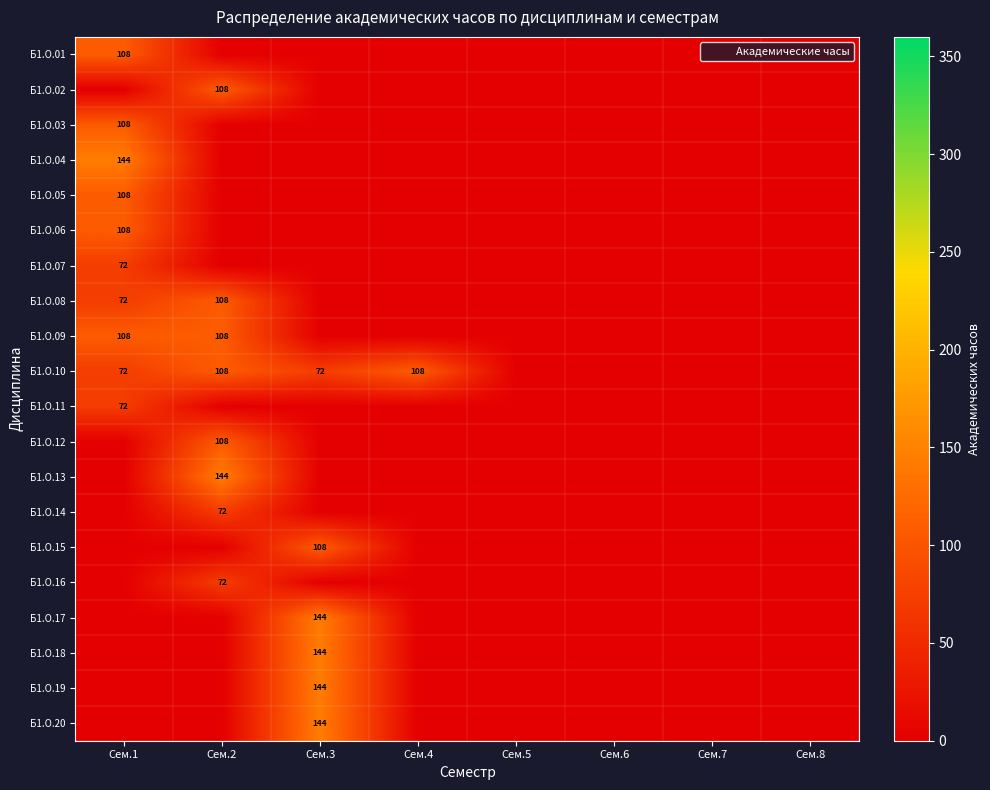

Is it true that Б1.О.09 equals 71 at Сем.2?

False